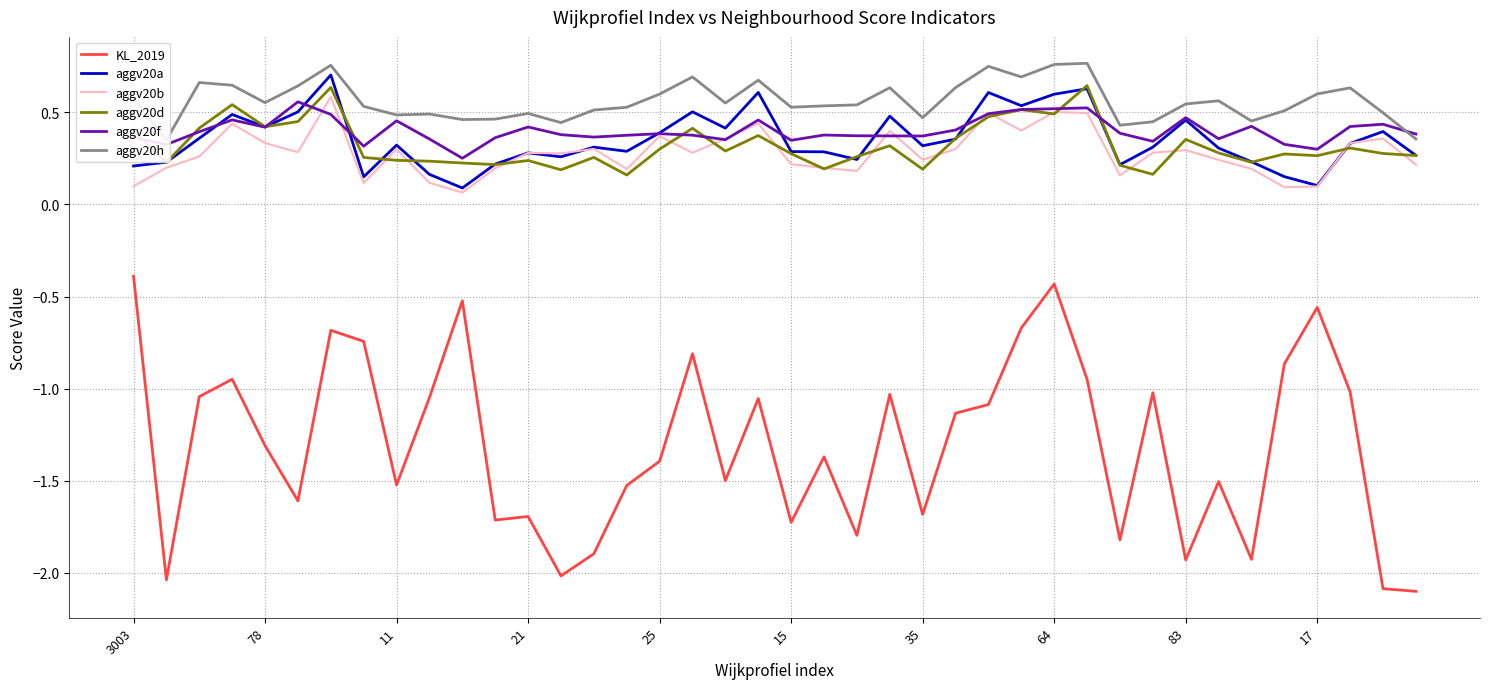

Reading left to right, transcribe all the data shown in this chart.

KL_2019: -0.4	-2.0	-1.0	-0.9	-1.3	-1.6	-0.7	-0.7	-1.5	-1.0	-0.5	-1.7	-1.7	-2.0	-1.9	-1.5	-1.4	-0.8	-1.5	-1.1	-1.7	-1.4	-1.8	-1.0	-1.7	-1.1	-1.1	-0.7	-0.4	-0.9	-1.8	-1.0	-1.9	-1.5	-1.9	-0.9	-0.6	-1.0	-2.1	-2.1
aggv20a: 0.2	0.2	0.4	0.5	0.4	0.5	0.7	0.1	0.3	0.2	0.1	0.2	0.3	0.3	0.3	0.3	0.4	0.5	0.4	0.6	0.3	0.3	0.2	0.5	0.3	0.4	0.6	0.5	0.6	0.6	0.2	0.3	0.5	0.3	0.2	0.2	0.1	0.3	0.4	0.3
aggv20b: 0.1	0.2	0.3	0.4	0.3	0.3	0.6	0.1	0.3	0.1	0.1	0.2	0.3	0.3	0.3	0.2	0.4	0.3	0.4	0.4	0.2	0.2	0.2	0.4	0.2	0.3	0.5	0.4	0.5	0.5	0.2	0.3	0.3	0.2	0.2	0.1	0.1	0.3	0.4	0.2
aggv20d: 0.4	0.2	0.4	0.5	0.4	0.4	0.6	0.3	0.2	0.2	0.2	0.2	0.2	0.2	0.3	0.2	0.3	0.4	0.3	0.4	0.3	0.2	0.3	0.3	0.2	0.4	0.5	0.5	0.5	0.6	0.2	0.2	0.4	0.3	0.2	0.3	0.3	0.3	0.3	0.3
aggv20f: 0.4	0.3	0.4	0.5	0.4	0.6	0.5	0.3	0.5	0.4	0.3	0.4	0.4	0.4	0.4	0.4	0.4	0.4	0.4	0.5	0.3	0.4	0.4	0.4	0.4	0.4	0.5	0.5	0.5	0.5	0.4	0.3	0.5	0.4	0.4	0.3	0.3	0.4	0.4	0.4
aggv20h: 0.6	0.3	0.7	0.6	0.6	0.6	0.8	0.5	0.5	0.5	0.5	0.5	0.5	0.4	0.5	0.5	0.6	0.7	0.6	0.7	0.5	0.5	0.5	0.6	0.5	0.6	0.7	0.7	0.8	0.8	0.4	0.4	0.5	0.6	0.5	0.5	0.6	0.6	0.5	0.4